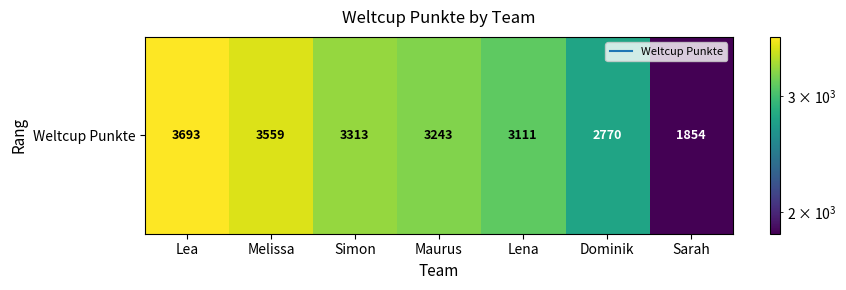

What is the average value?

3078